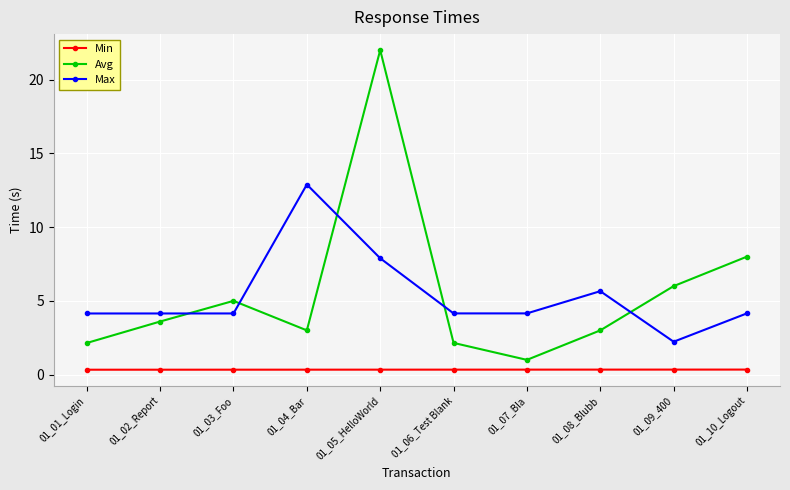

Which series ends up on top after the final intersection of Avg and Max?

Avg